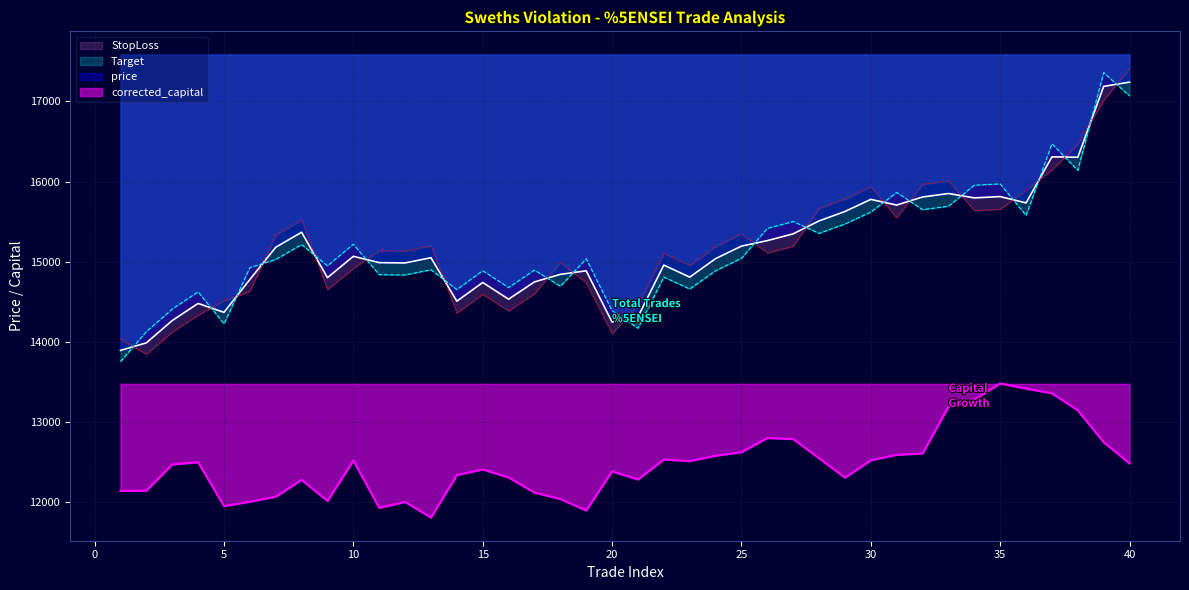

Where is Target nearest to the value 15556?

36